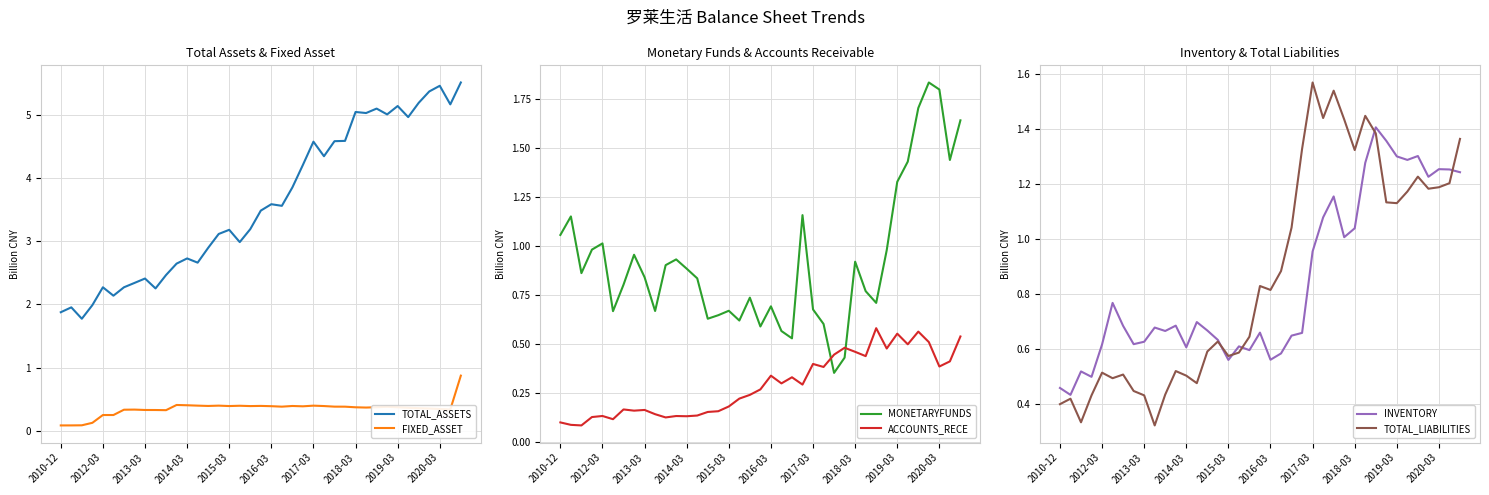

How many distinct data groups are displayed?

6